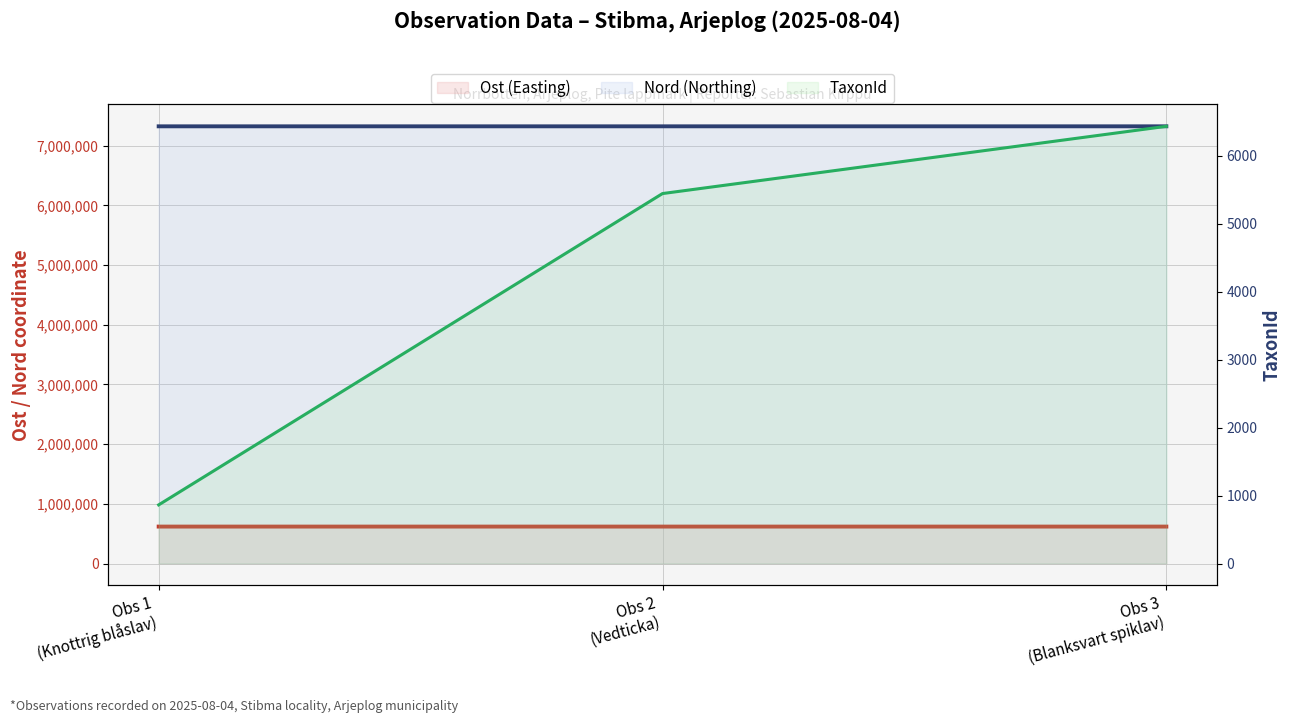

What is the difference between the highest and lowest values at Obs 2
(Vedticka)?

7318902